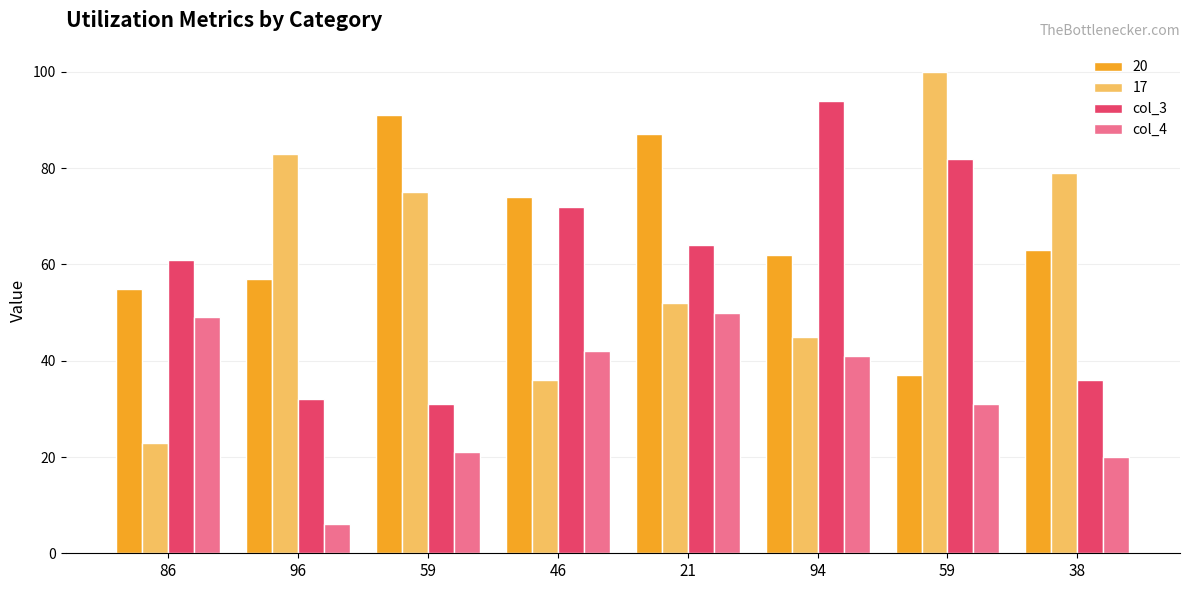

Does the chart contain stacked bars?

No